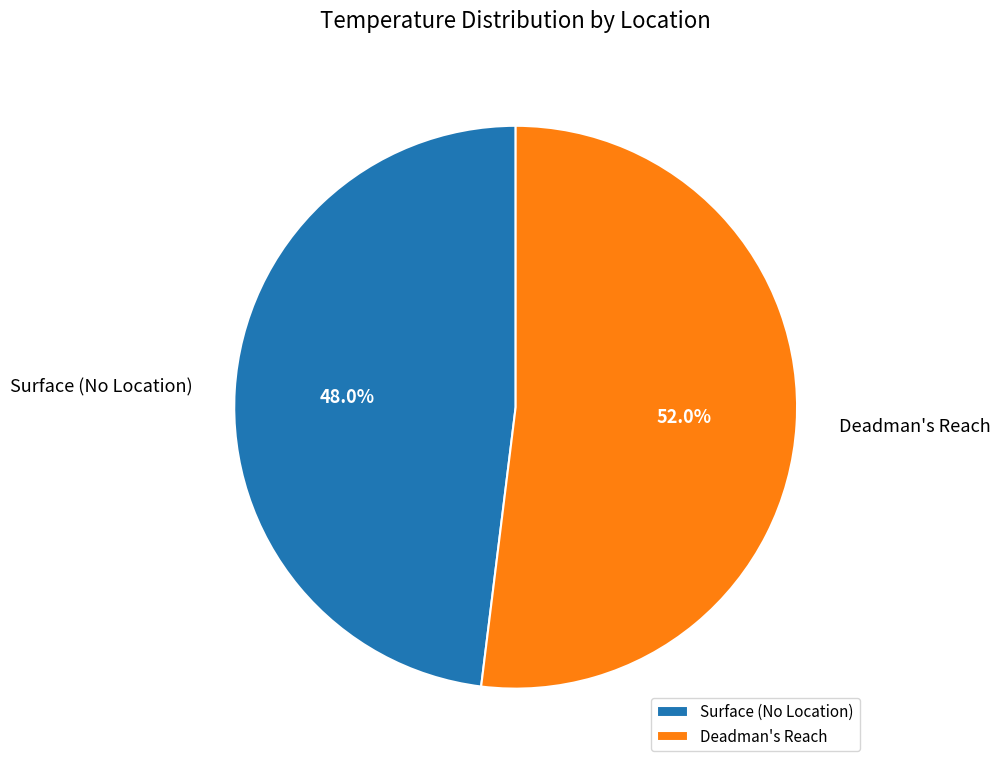

Which has a higher value, Deadman's Reach or Surface (No Location)?

Deadman's Reach